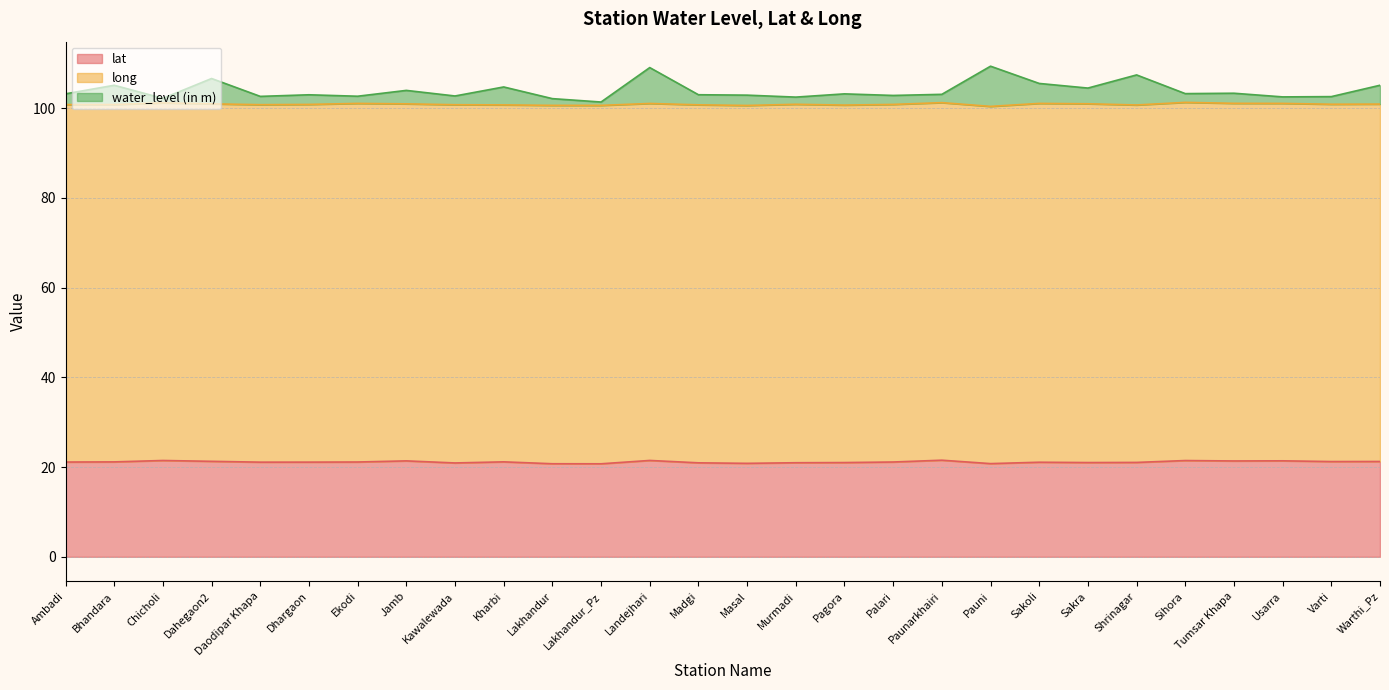

Rank the categories by water_level (in m) value from highest to lowest.

Pauni, Landejhari, Shrinagar, Dahegaon2, Sakoli, Warthi_Pz, Bhandara, Kharbi, Sakra, Jamb, Tumsar Khapa, Sihora, Ambadi, Pagora, Paunarkhairi, Madgi, Dhargaon, Masal, Palari, Kawalewada, Ekodi, Daodipar Khapa, Varti, Usarra, Murmadi, Chicholi, Lakhandur, Lakhandur_Pz